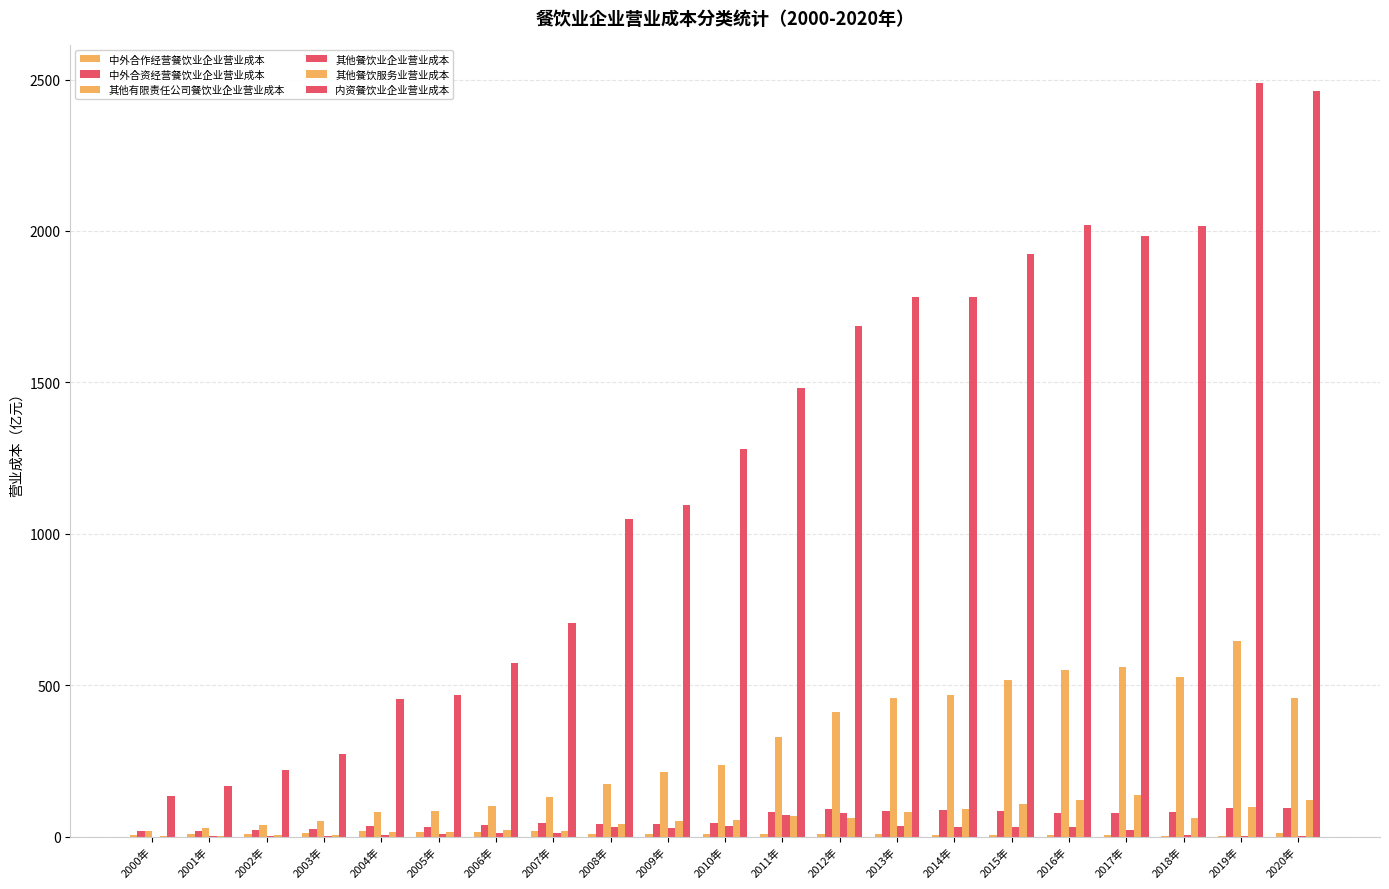

List the labels in order of 内资餐饮业企业营业成本 value, largest first.

2019年, 2020年, 2016年, 2018年, 2017年, 2015年, 2014年, 2013年, 2012年, 2011年, 2010年, 2009年, 2008年, 2007年, 2006年, 2005年, 2004年, 2003年, 2002年, 2001年, 2000年